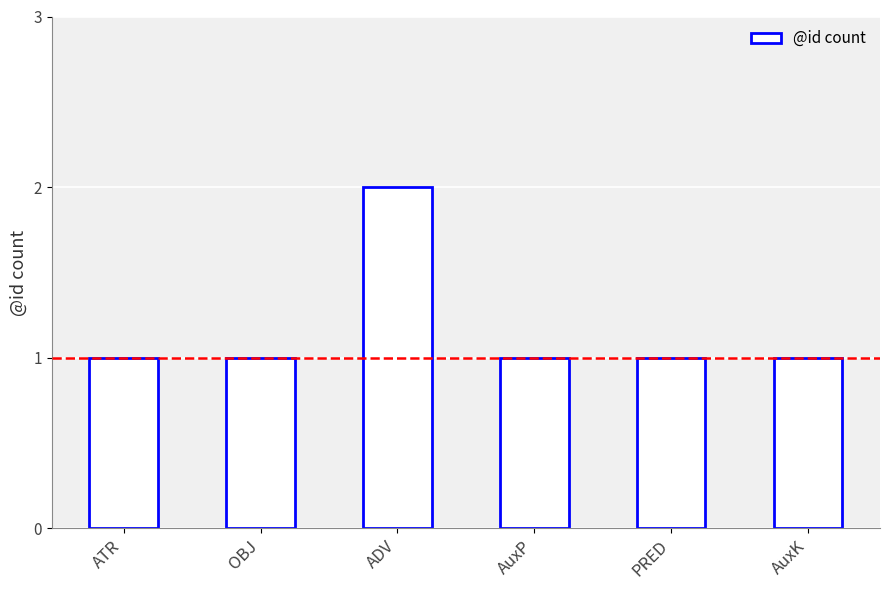

How many values are between 1 and 2?

6